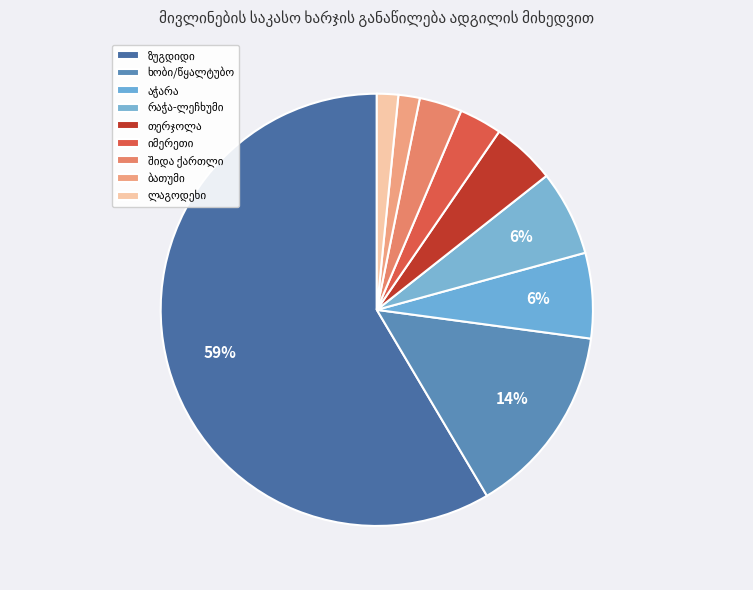

True or false: ზუგდიდი accounts for 1% of the total.

False